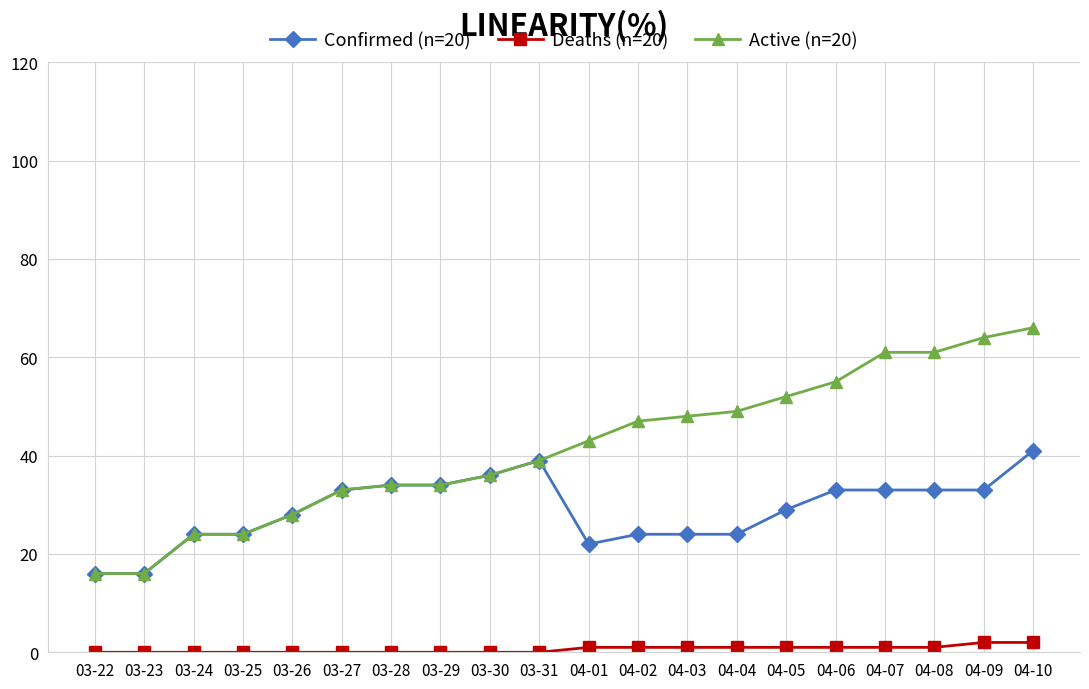

What are all the series names shown in the legend?

Confirmed (n=20), Deaths (n=20), Active (n=20)